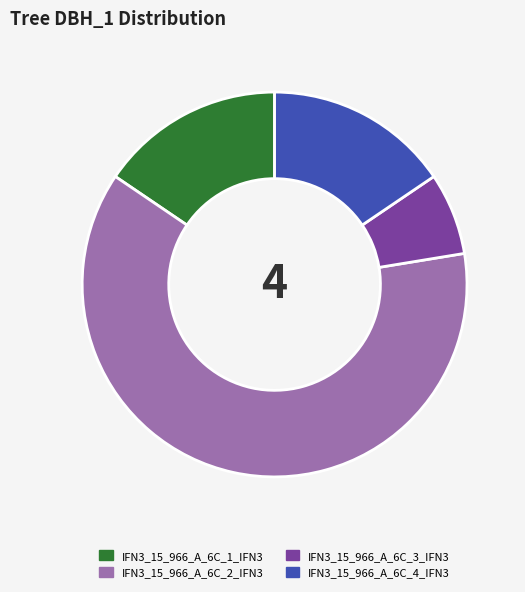

Count the number of slices in the pie.

4